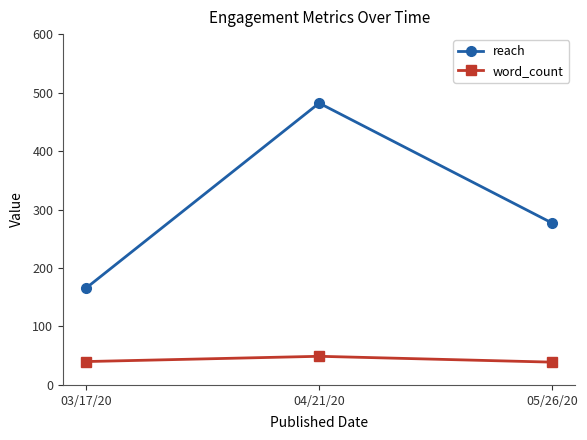

Does the chart have visible grid lines?

No